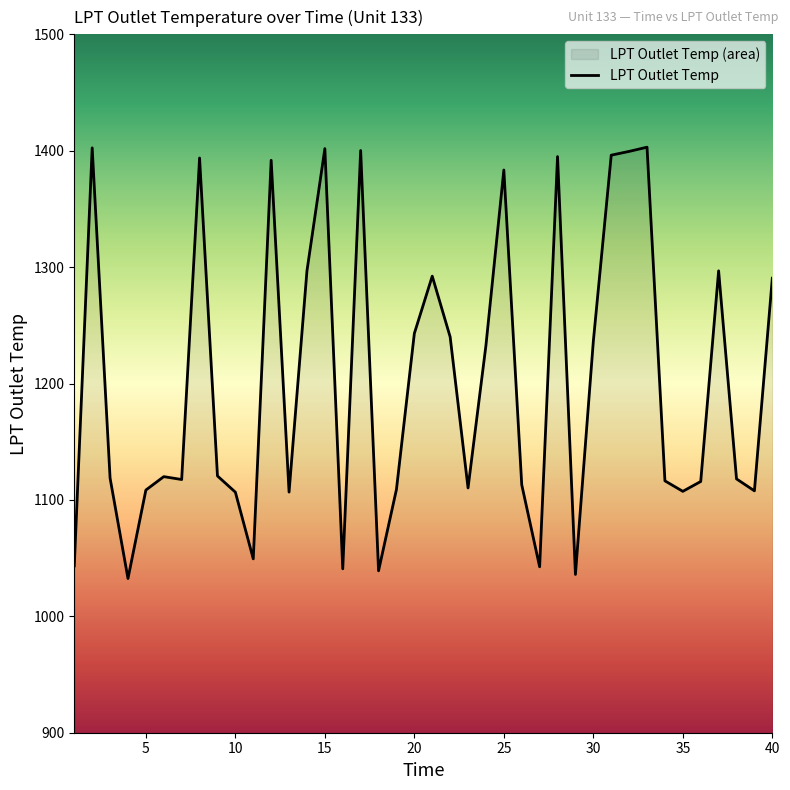

True or false: the data shows 450.0 at 38.

False